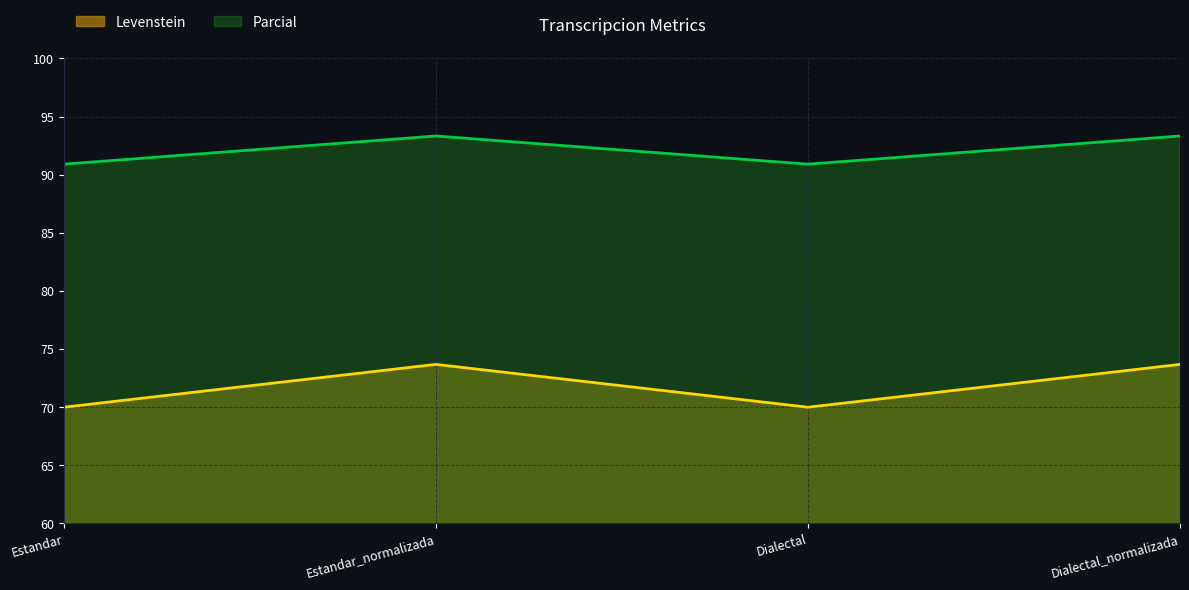

True or false: Levenstein and Parcial intersect in this chart.

False